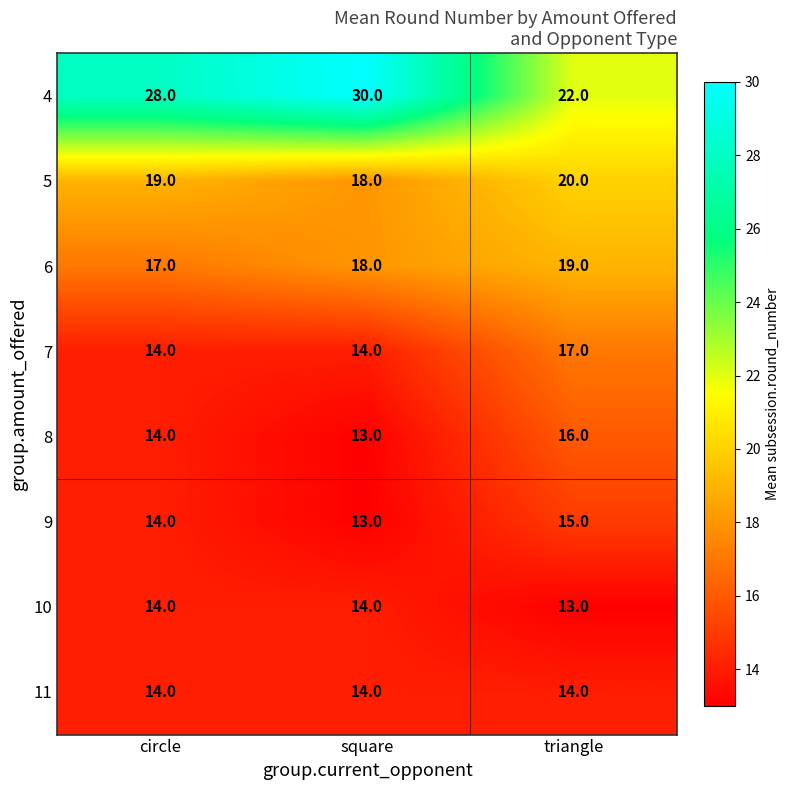

Reading left to right, transcribe all the data shown in this chart.

4: 28	30	22
5: 19	18	20
6: 17	18	19
7: 14	14	17
8: 14	13	16
9: 14	13	15
10: 14	14	13
11: 14	14	14